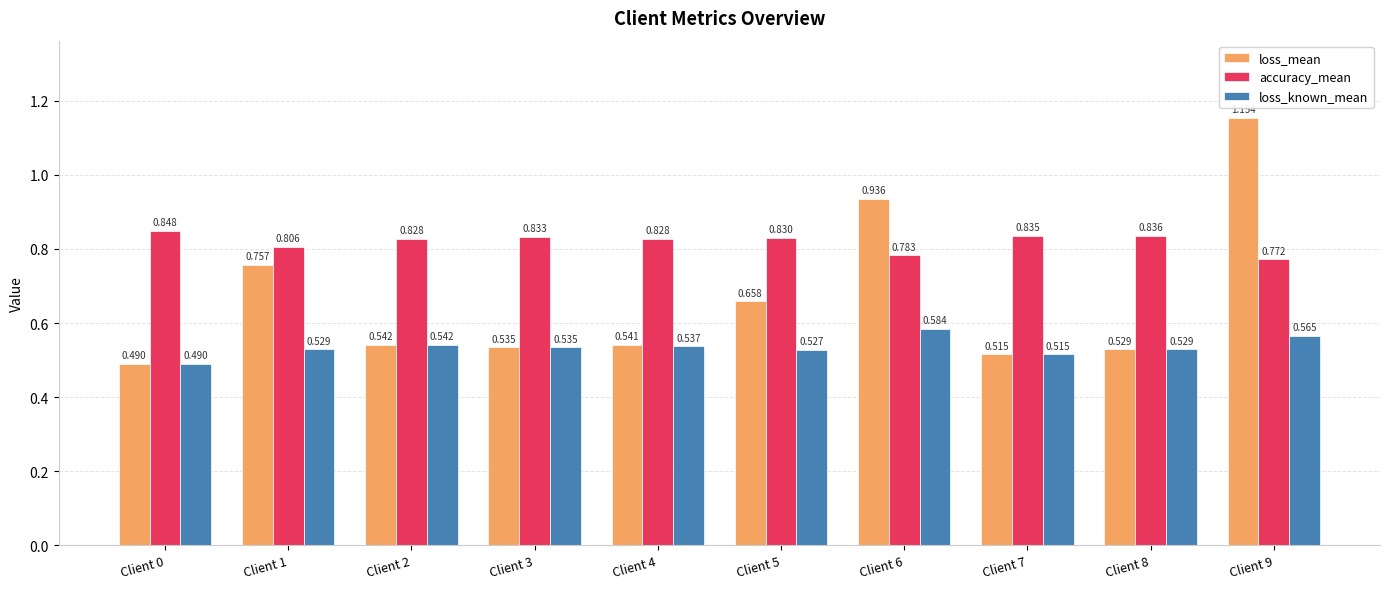

Is the value of loss_known_mean at Client 7 greater than the value of loss_mean at Client 1?

No